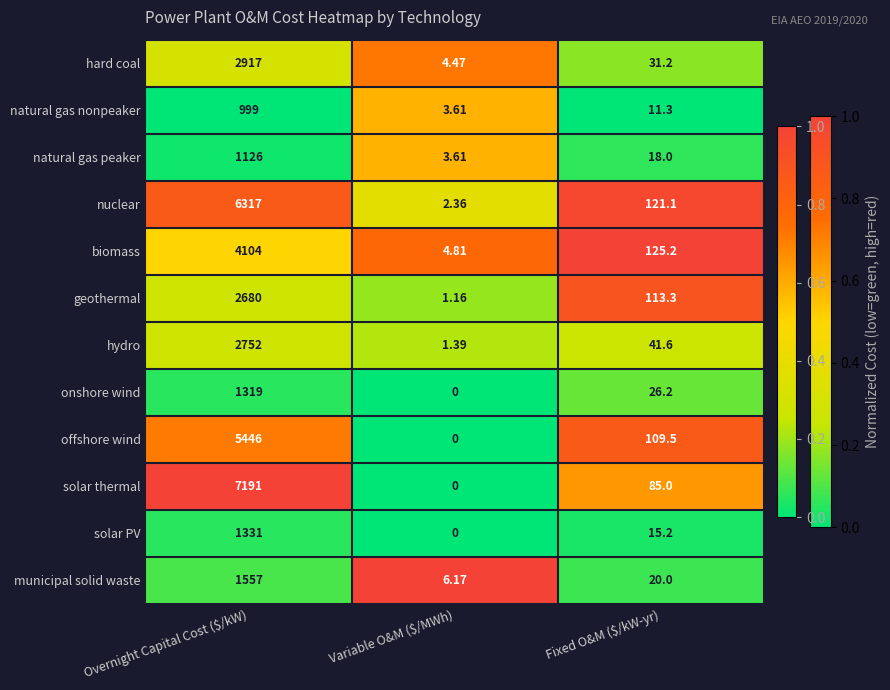

At which label does solar thermal reach its peak?

Overnight Capital Cost ($/kW)